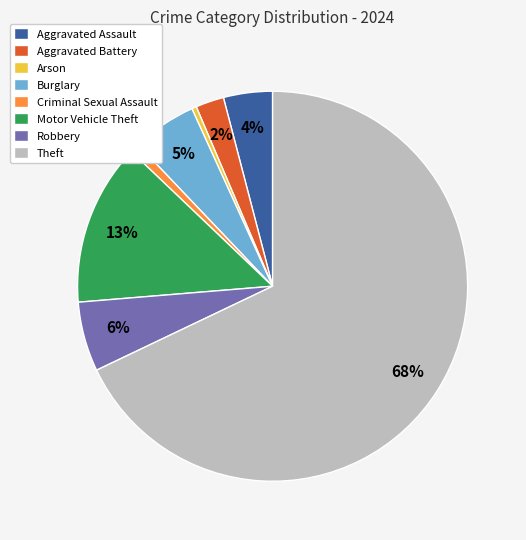

To the nearest percent, what is the average slice percentage?

12%